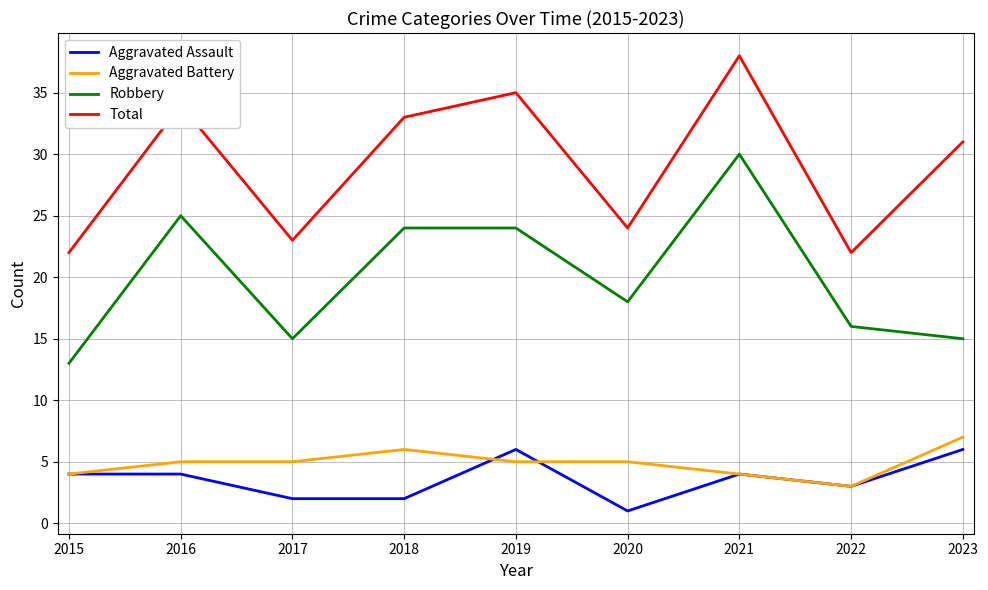

What are all the series names shown in the legend?

Aggravated Assault, Aggravated Battery, Robbery, Total